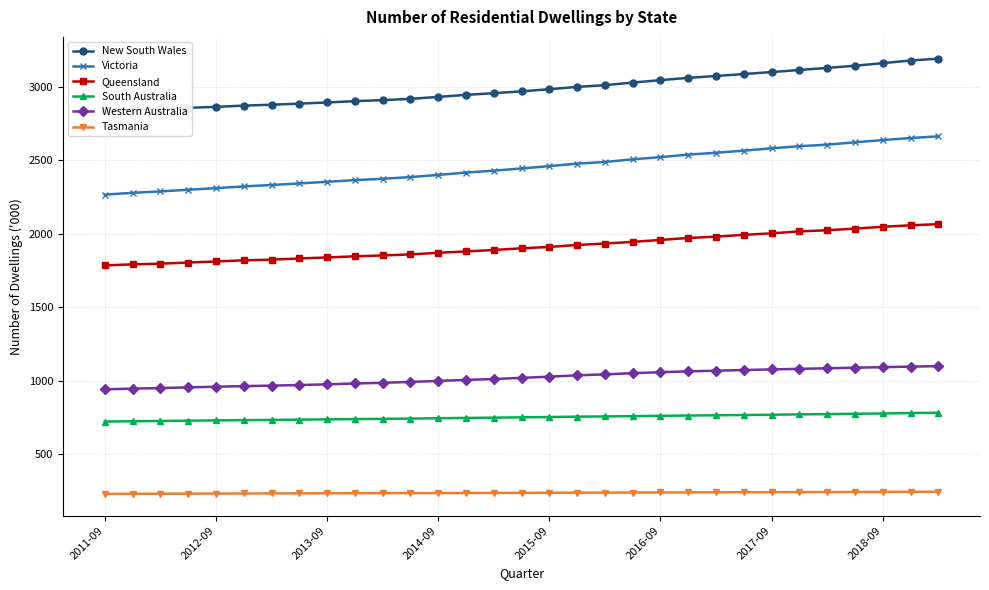

Reading left to right, extract all data points from this chart.

New South Wales: 2839.0	2845.1	2850.3	2856.3	2862.8	2871.2	2877.3	2884.7	2892.6	2901.6	2908.6	2917.1	2930.5	2944.3	2955.7	2968.2	2982.8	2998.5	3010.4	3028.0	3044.5	3060.0	3072.6	3086.0	3099.4	3113.4	3127.7	3142.4	3159.9	3178.0	3190.6
Victoria: 2265.6	2278.3	2287.7	2299.2	2309.8	2321.6	2331.5	2342.0	2353.0	2364.5	2373.7	2385.2	2399.8	2415.8	2429.0	2443.7	2459.6	2476.6	2488.0	2505.8	2521.0	2537.9	2550.5	2565.0	2580.8	2595.2	2605.6	2621.7	2636.7	2650.8	2662.2
Queensland: 1784.5	1791.7	1796.2	1803.9	1811.2	1819.0	1823.7	1831.5	1838.5	1846.3	1852.1	1859.3	1870.3	1879.5	1889.3	1900.7	1909.9	1923.5	1933.0	1944.6	1957.8	1971.0	1980.2	1992.2	2002.6	2015.6	2023.6	2034.7	2047.1	2057.1	2065.1
South Australia: 722.3	724.6	726.3	728.5	730.4	732.2	733.6	735.4	737.3	739.2	740.8	742.7	745.0	747.1	749.0	751.3	753.3	755.8	757.5	759.4	761.3	763.4	765.3	767.0	768.9	771.3	773.1	775.3	777.4	780.4	782.3
Western Australia: 942.0	946.3	950.2	954.9	959.5	963.4	966.8	970.9	975.6	981.5	985.8	992.3	999.0	1005.7	1011.9	1019.7	1027.8	1037.0	1043.3	1051.5	1058.0	1063.9	1068.3	1072.8	1077.2	1080.9	1084.7	1088.8	1092.4	1096.3	1099.4
Tasmania: 230.5	231.1	231.6	232.1	232.6	233.3	233.7	234.1	234.5	234.9	235.3	235.8	236.1	236.6	237.1	237.6	238.1	238.9	239.3	239.8	240.2	240.7	241.1	241.5	242.0	242.5	243.0	243.5	244.2	244.8	245.3